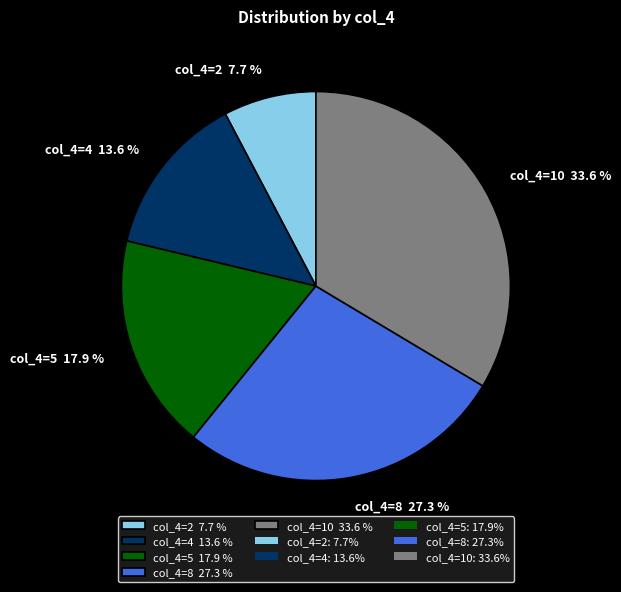

What is the smallest slice in the pie chart?

col_4=2 7.7 %